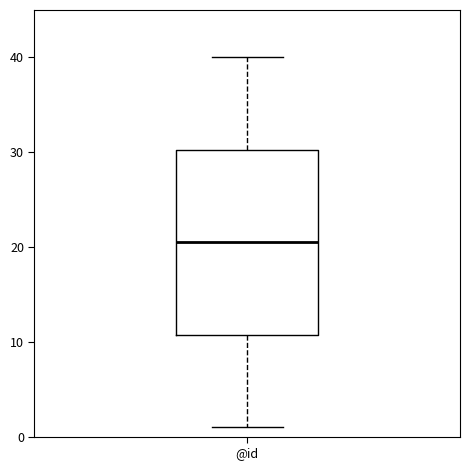

Transcribe this box plot: give where the median line is, the range the box spans, and where the two whiskers end, as read against the y-axis. The values are not printed on the chart, so give them approximately, as read against the axis.

median 21, box 11 to 30, whiskers 1 to 40